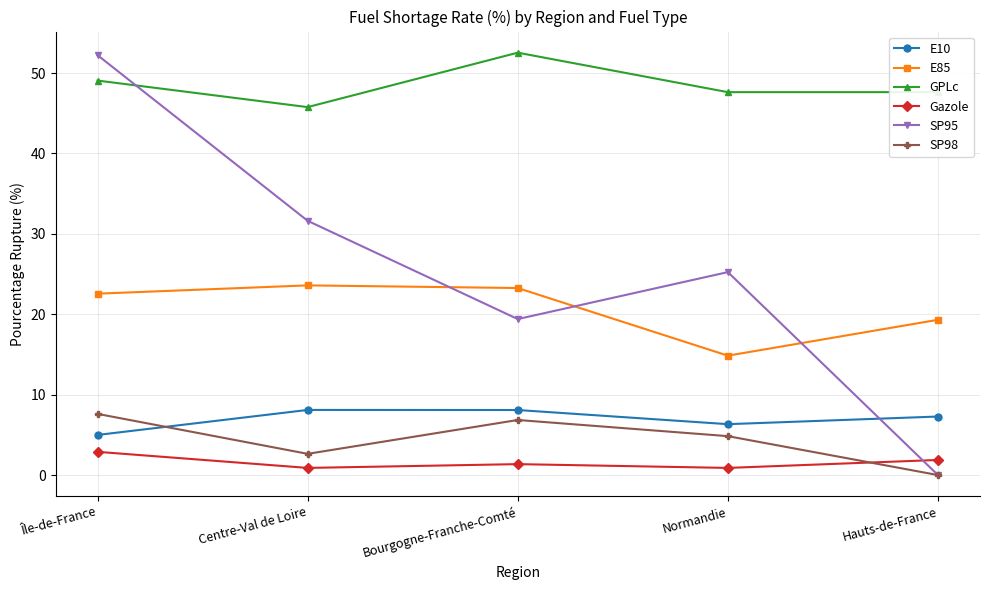

How many interior local valleys does the SP95 series have?

1